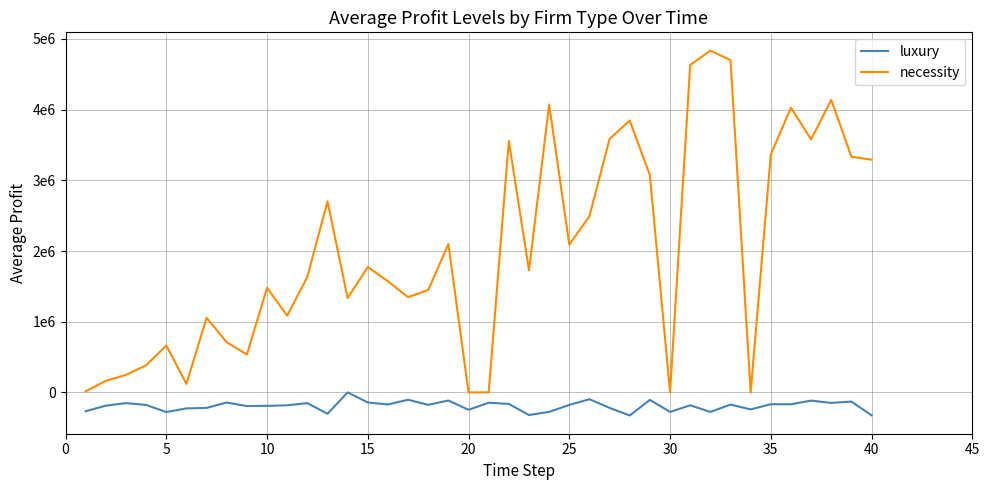

What are all the series names shown in the legend?

luxury, necessity